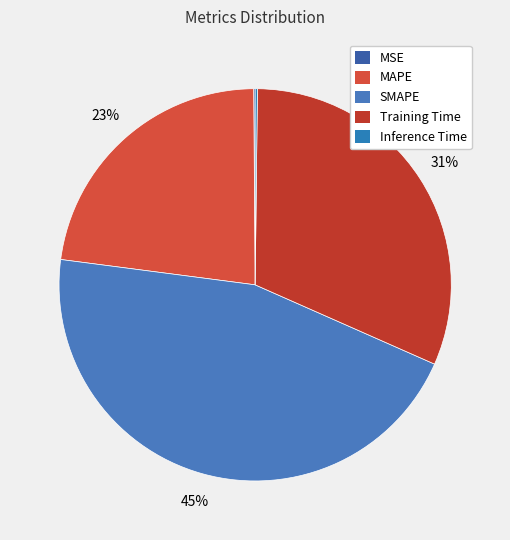

Which category has the biggest portion of the pie?

SMAPE